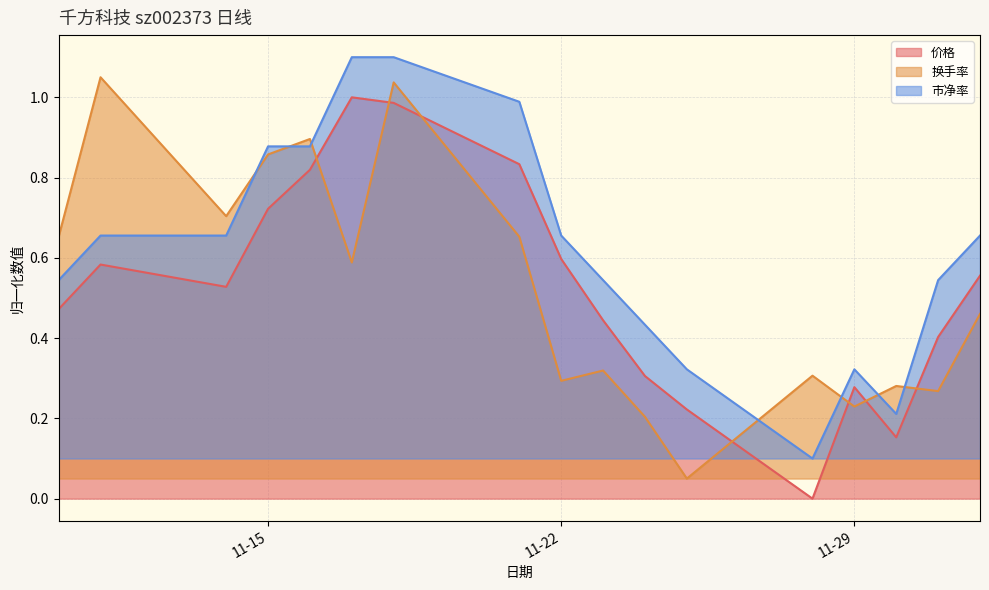

What is the sum of all 价格 values?

8.9